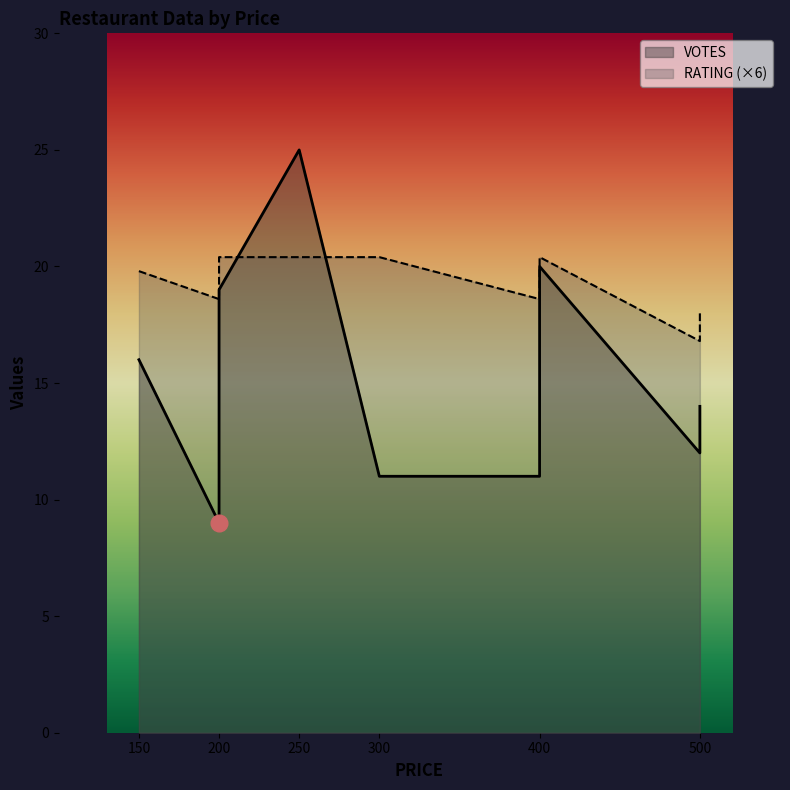

The value of VOTES at 400 is 15.6. True or false?

False